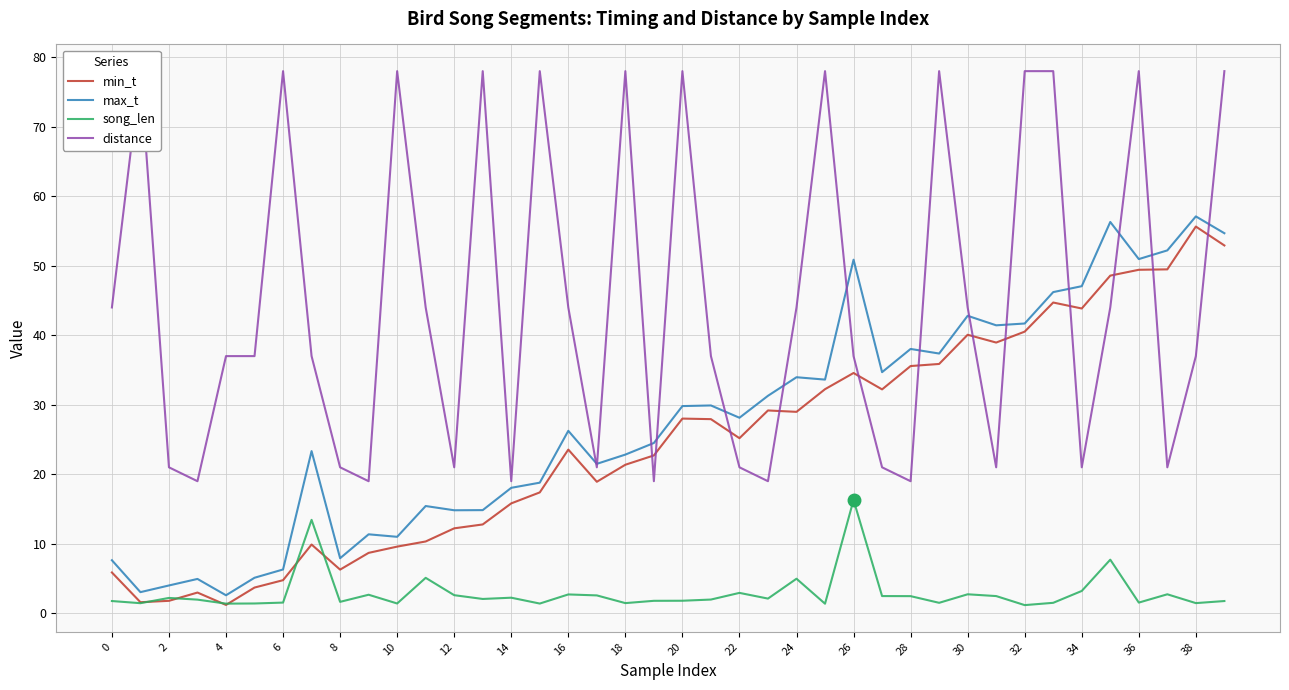

What is the maximum value for max_t?

57.1